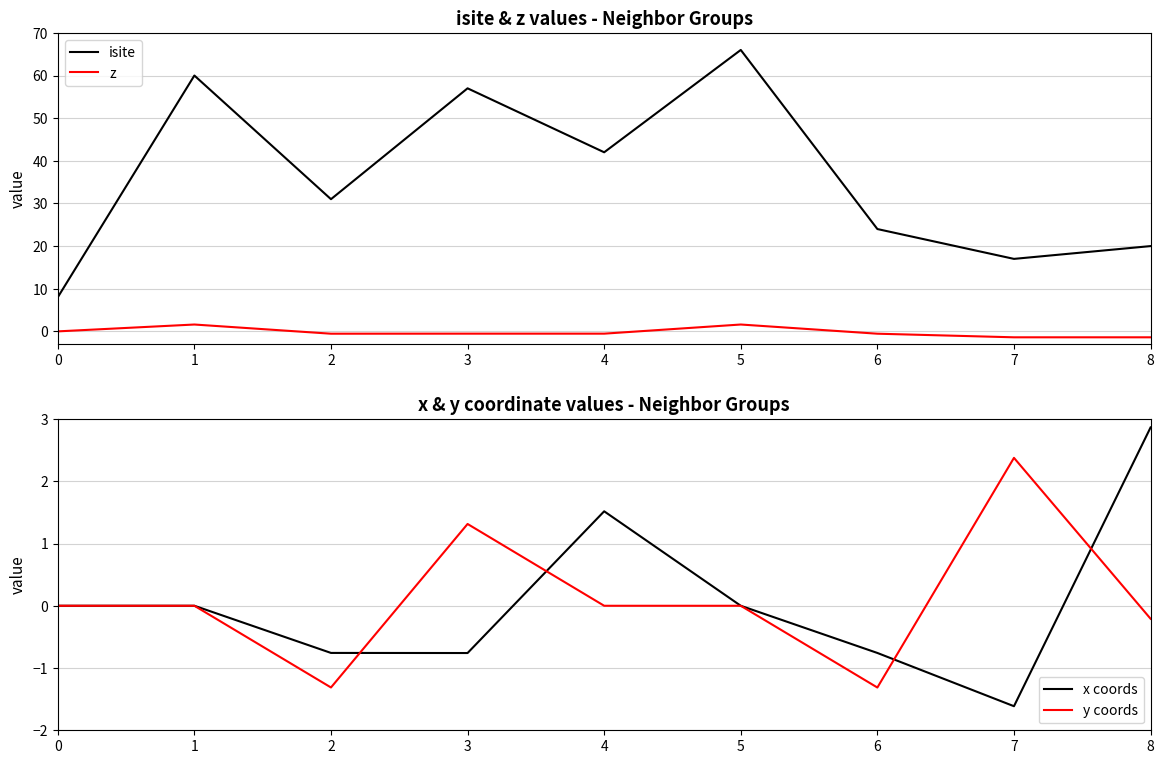

How many data points in isite are less than 31?

4